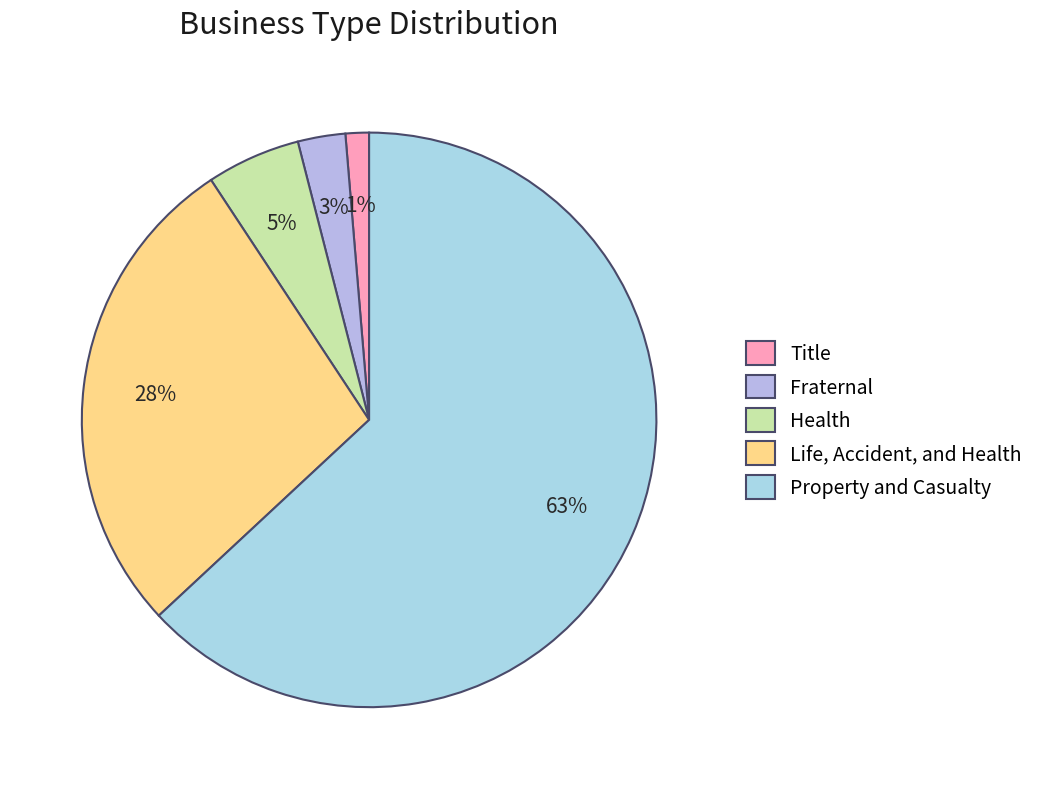

To the nearest percent, what percentage of the pie is Life, Accident, and Health?

28%